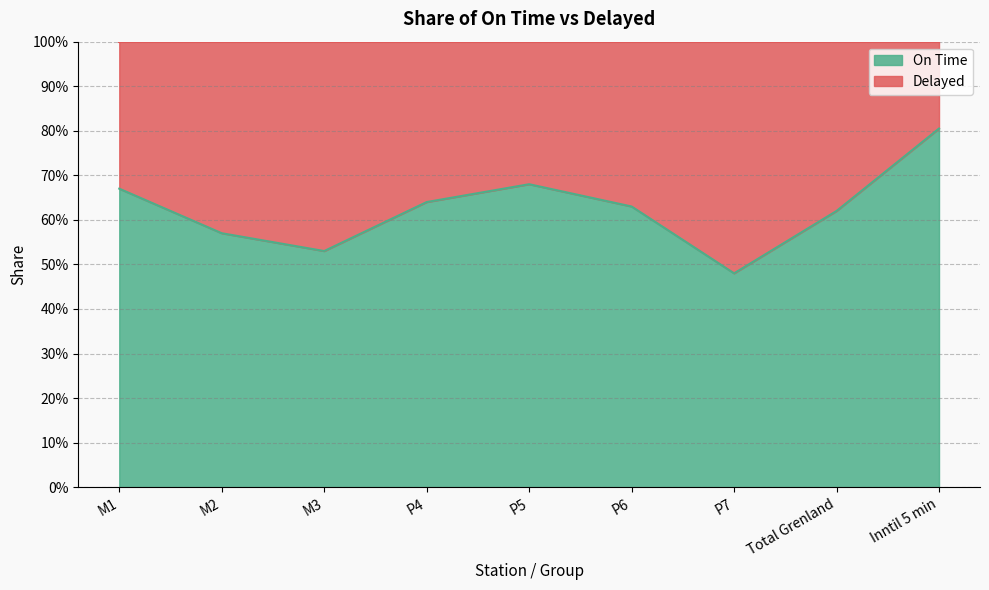

What position from the right is P6?

4